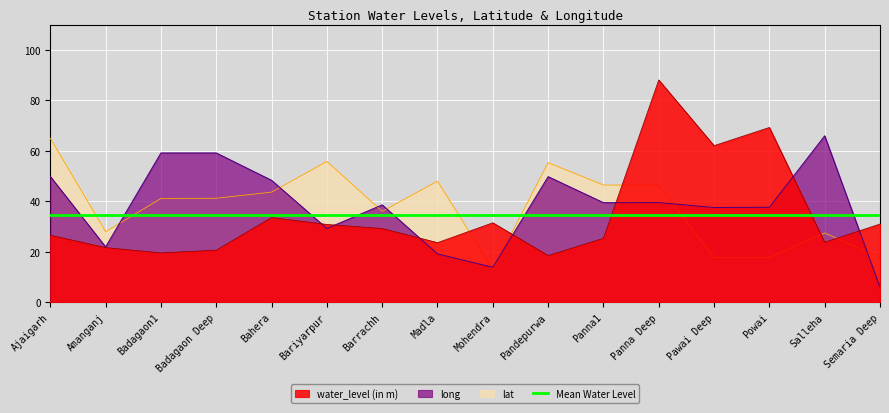

Does the chart display data point markers on the line(s)?

No